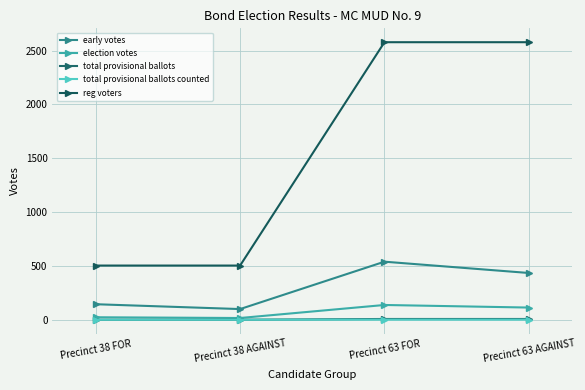

What position from the right is Precinct 63 AGAINST?

1